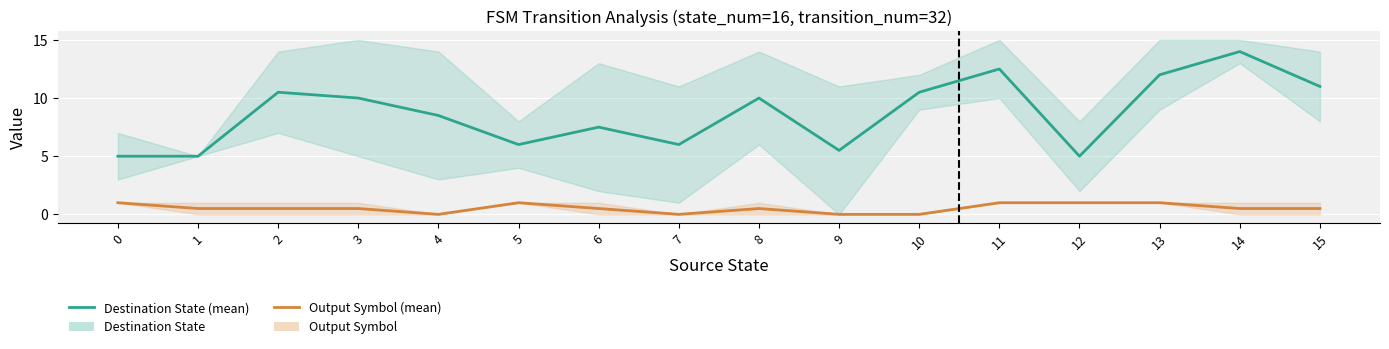

Where is Destination State (mean) nearest to the value 9?

4